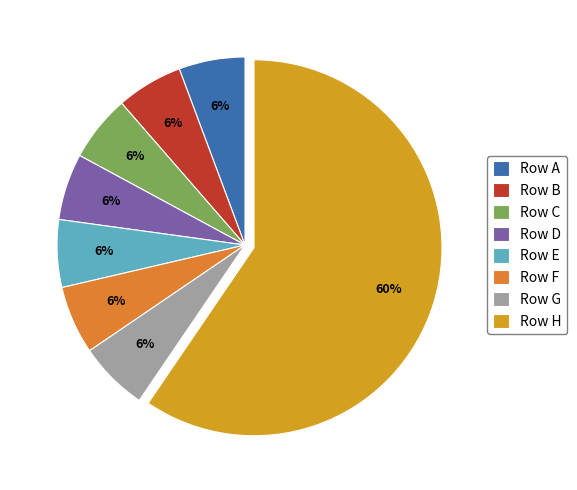

What is the smallest slice in the pie chart?

A